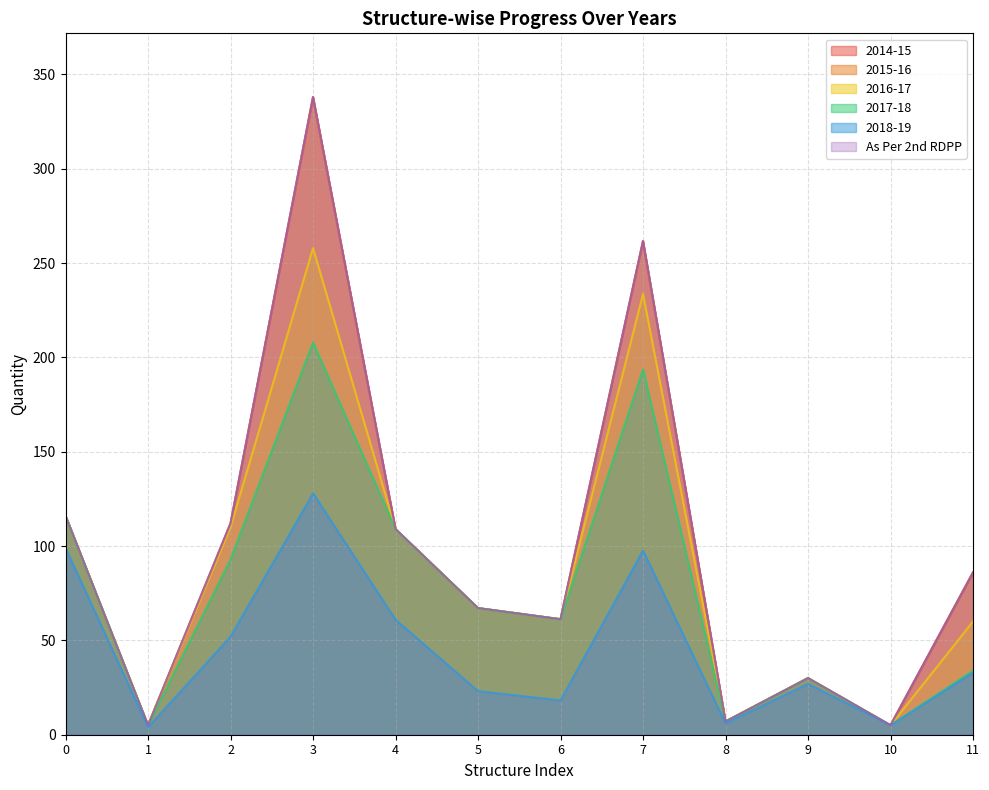

Count the number of categories in the chart.

12